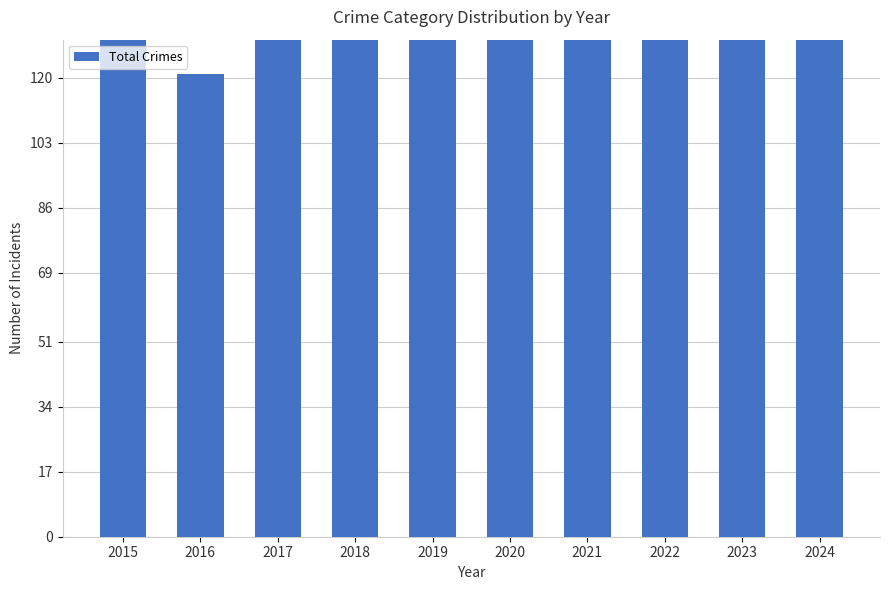

How many distinct data groups are displayed?

1